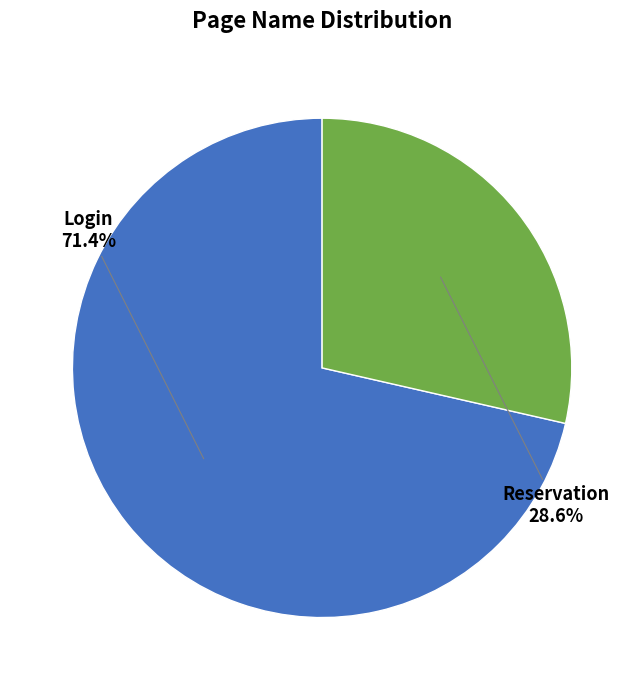

Is there any slice that represents more than half of the pie?

Yes